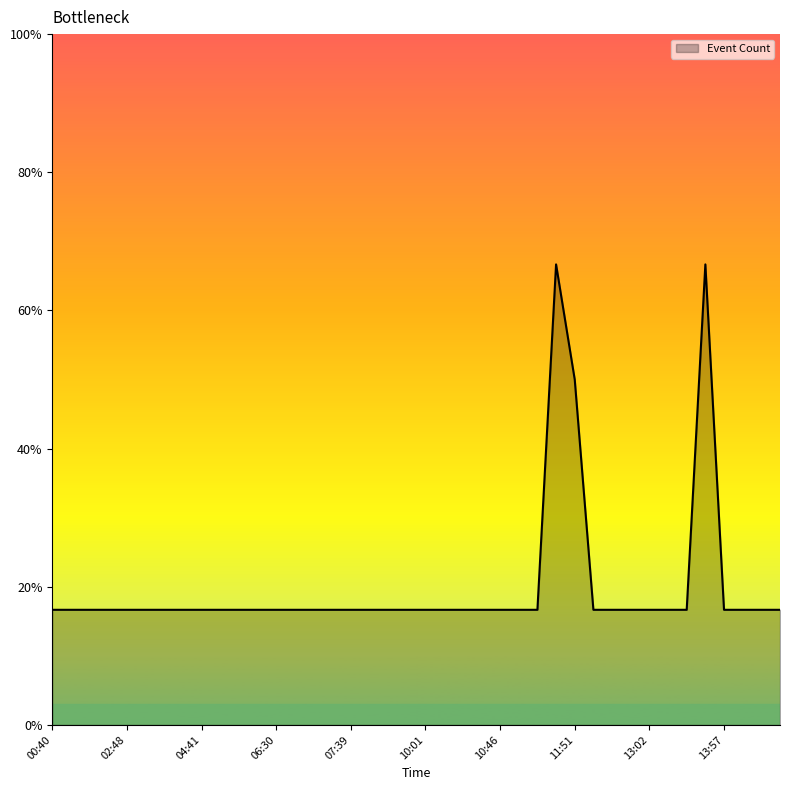

Does the chart have visible grid lines?

No